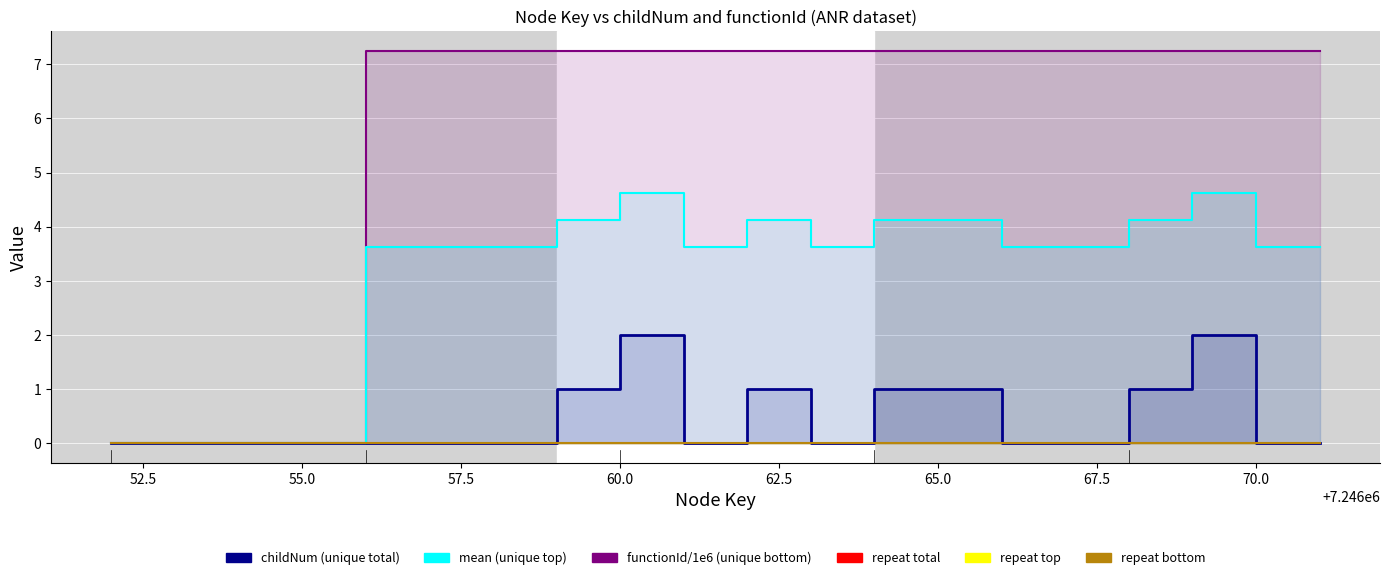

Reading left to right, extract all data points from this chart.

childNum (unique total): 0.0	0.0	0.0	0.0	0.0	0.0	0.0	1.0	2.0	0.0	1.0	0.0	1.0	1.0	0.0	0.0	1.0	2.0	0.0	0.0
functionId/1e6 (unique bottom): 0.0	0.0	0.0	0.0	7.2	7.2	7.2	7.2	7.2	7.2	7.2	7.2	7.2	7.2	7.2	7.2	7.2	7.2	7.2	7.2
mean (unique top): 0.0	0.0	0.0	0.0	3.6	3.6	3.6	4.1	4.6	3.6	4.1	3.6	4.1	4.1	3.6	3.6	4.1	4.6	3.6	3.6
baseline (repeat bottom): 0.0	0.0	0.0	0.0	0.0	0.0	0.0	0.0	0.0	0.0	0.0	0.0	0.0	0.0	0.0	0.0	0.0	0.0	0.0	0.0